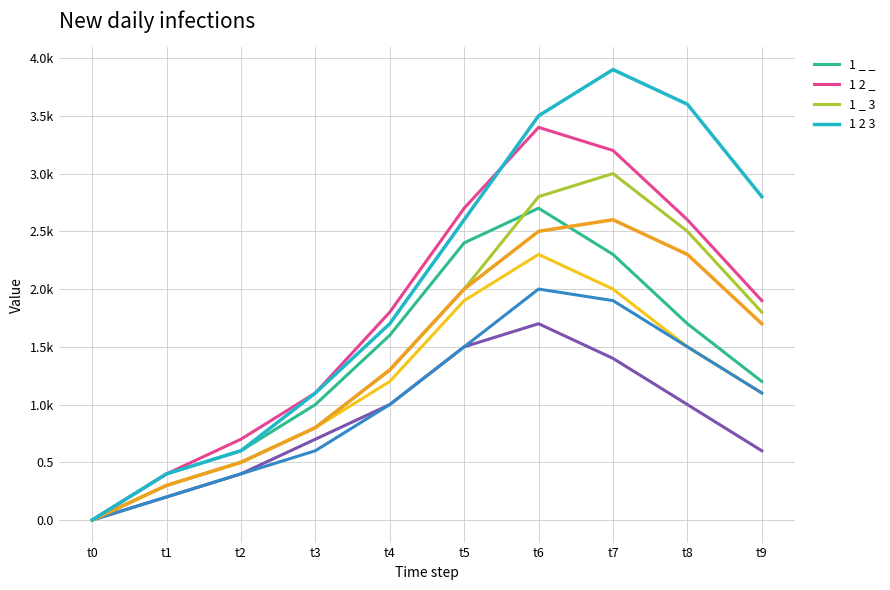

At t4, list the series in order from largest to smallest.

1 2 _, 1 2 3, 1 _ _, 1 _ 3